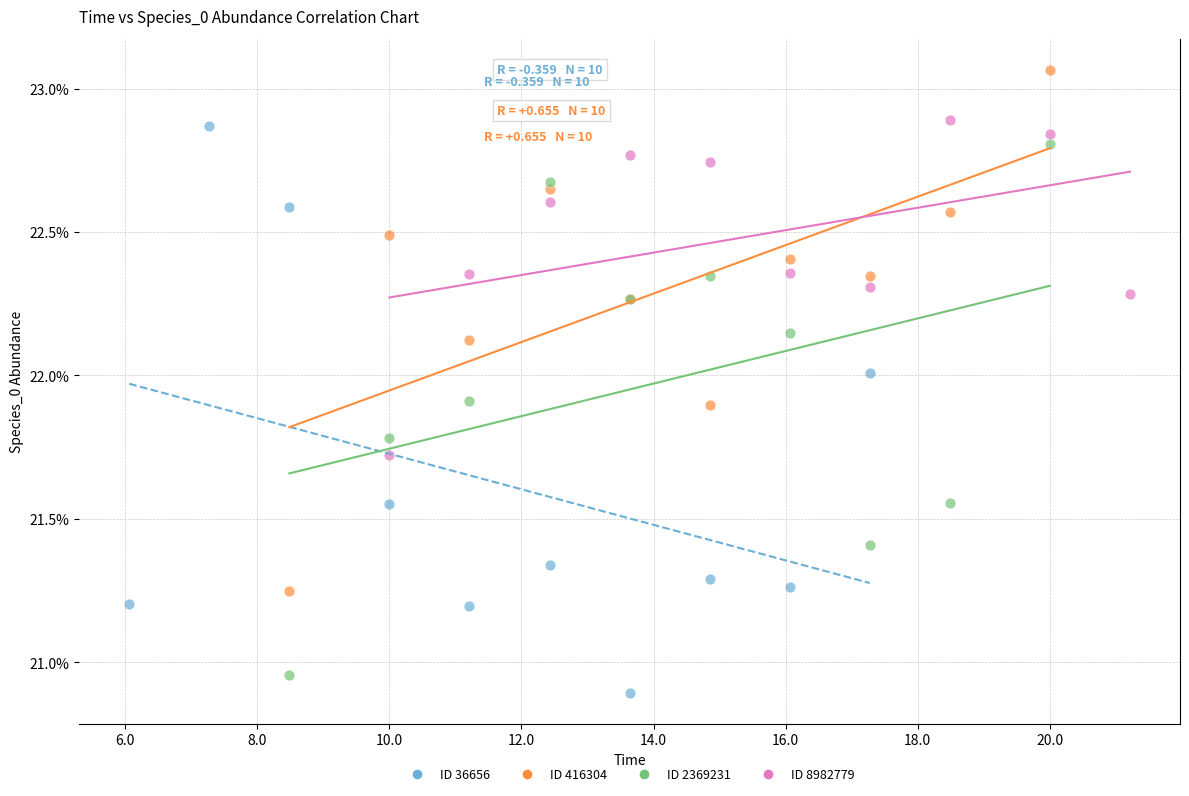

What are all the series names shown in the legend?

ID 36656, ID 416304, ID 2369231, ID 8982779